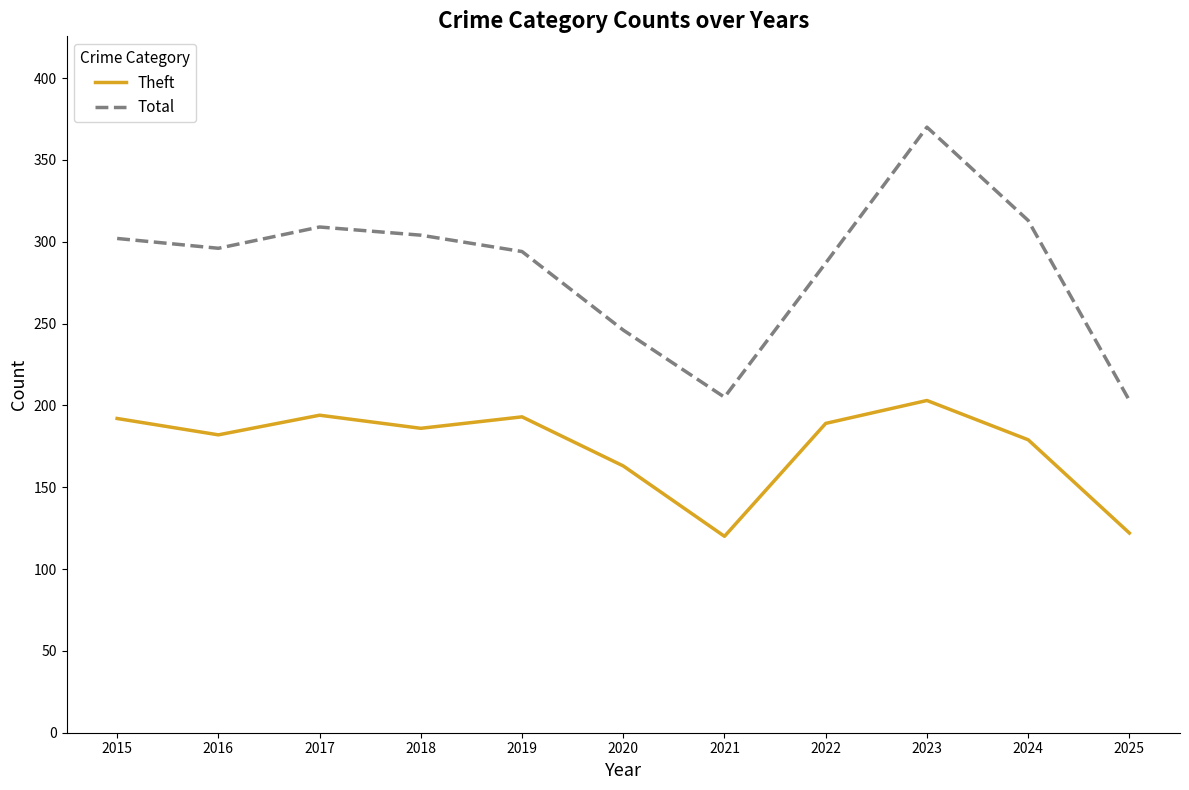

True or false: Theft has more than 0 points higher than both neighbors.

True